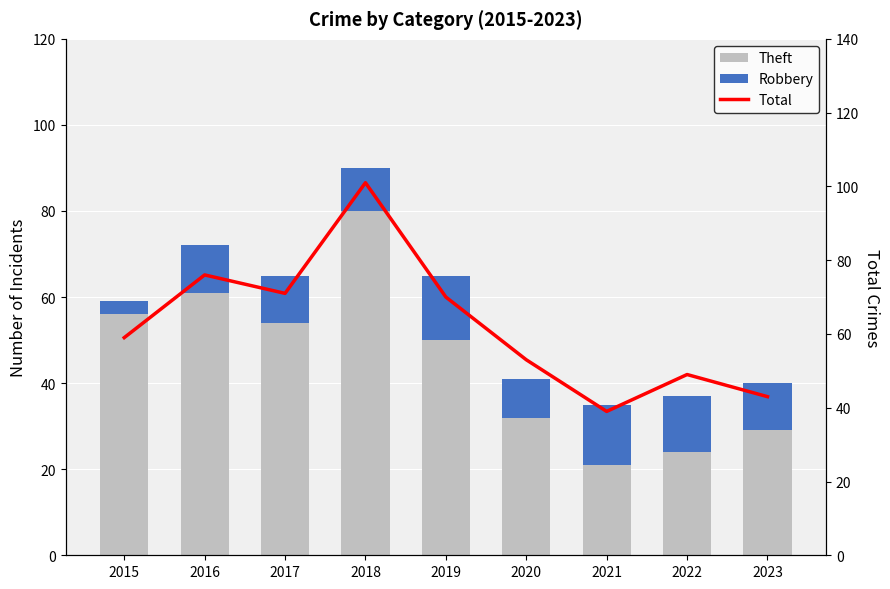

Which series has the largest range (max minus min)?

Total